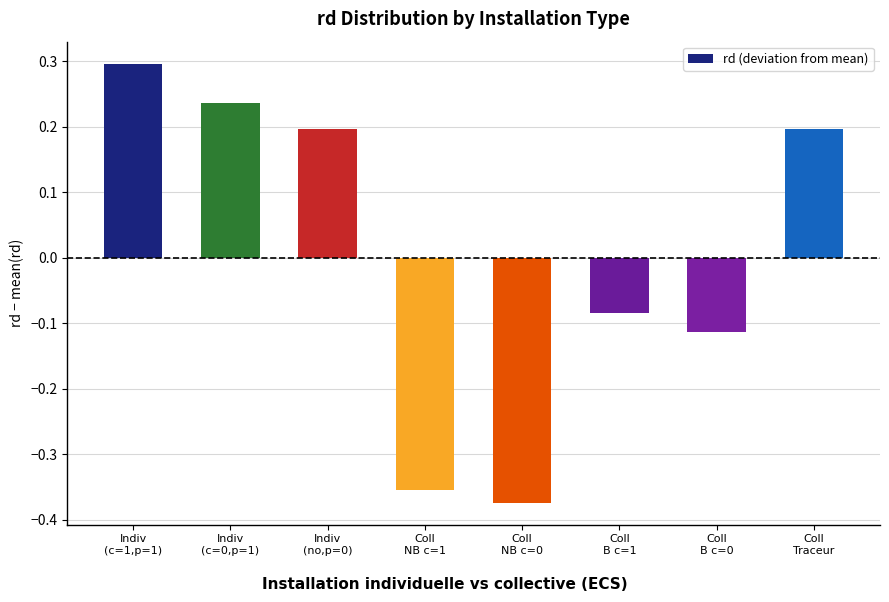

What is the difference between the maximum and minimum values?

0.7